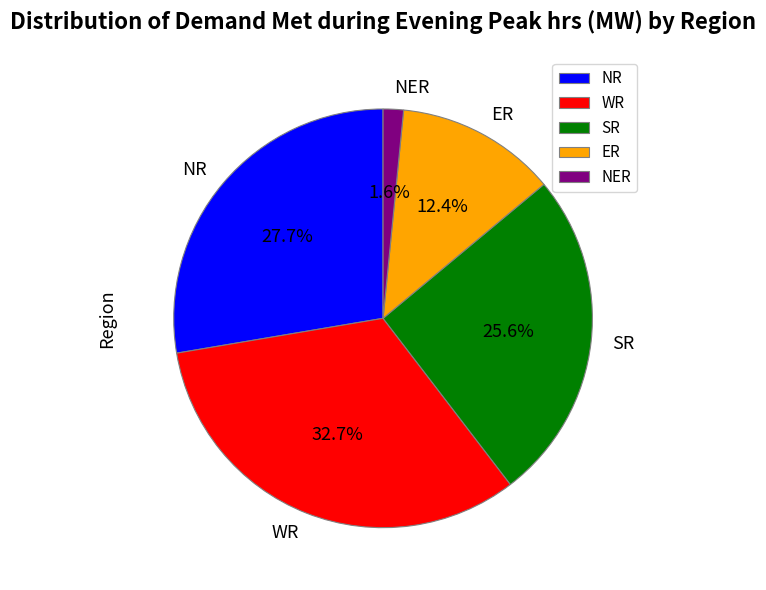

Does NR represent more than half of the total?

No